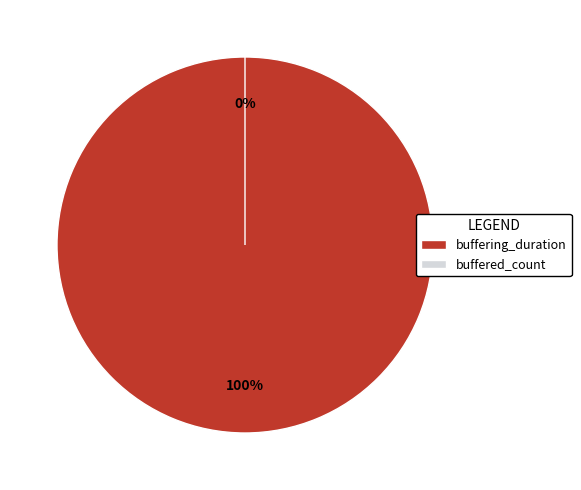

To the nearest percent, what is the average slice percentage?

50%